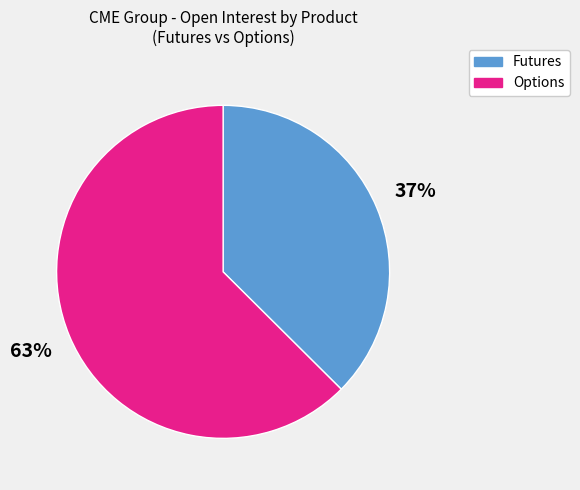

To the nearest percent, what is the average slice percentage?

50%